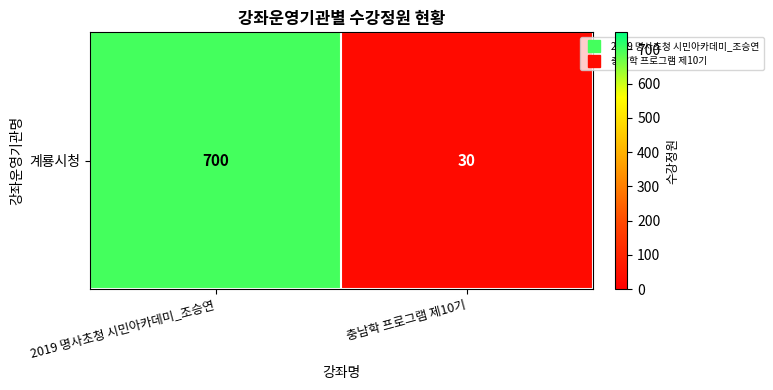

What is the difference between the maximum and minimum values?

670